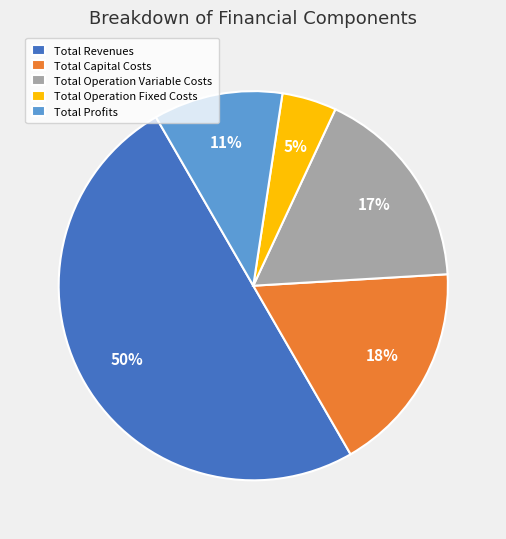

What percentage is the Total Revenues slice, to the nearest percent?

50%